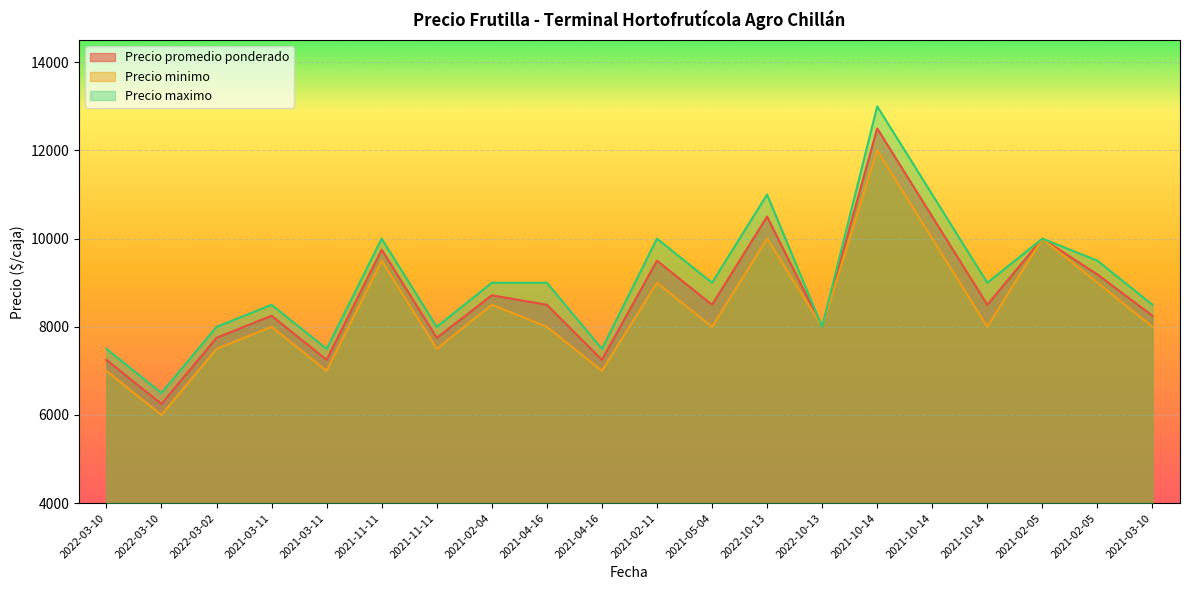

In Precio minimo, how many points are lower than both neighbors (excluding endpoints)?

7